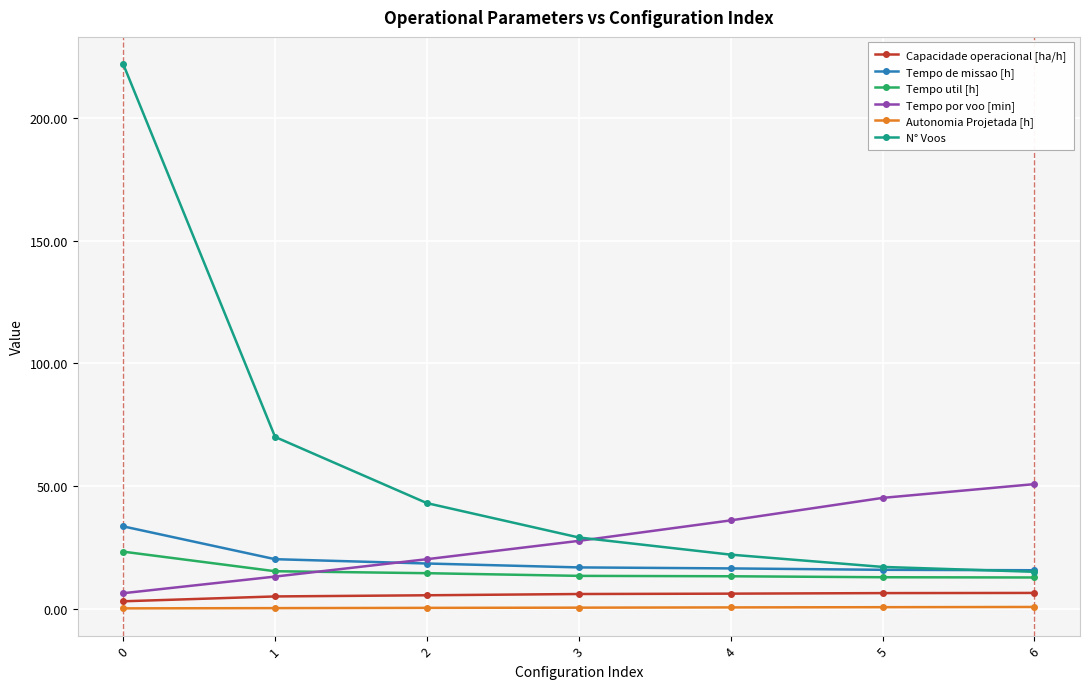

What are all the series names shown in the legend?

Capacidade operacional [ha/h], Tempo de missao [h], Tempo util [h], Tempo por voo [min], Autonomia Projetada [h], N° Voos